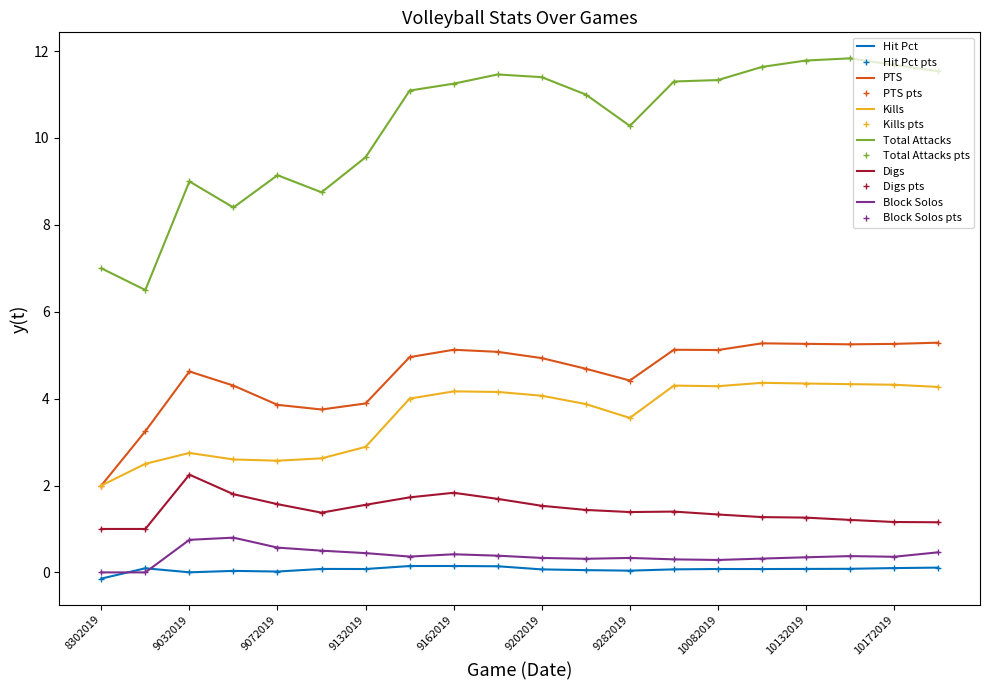

In Block Solos, how many points are lower than both neighbors (excluding endpoints)?

4